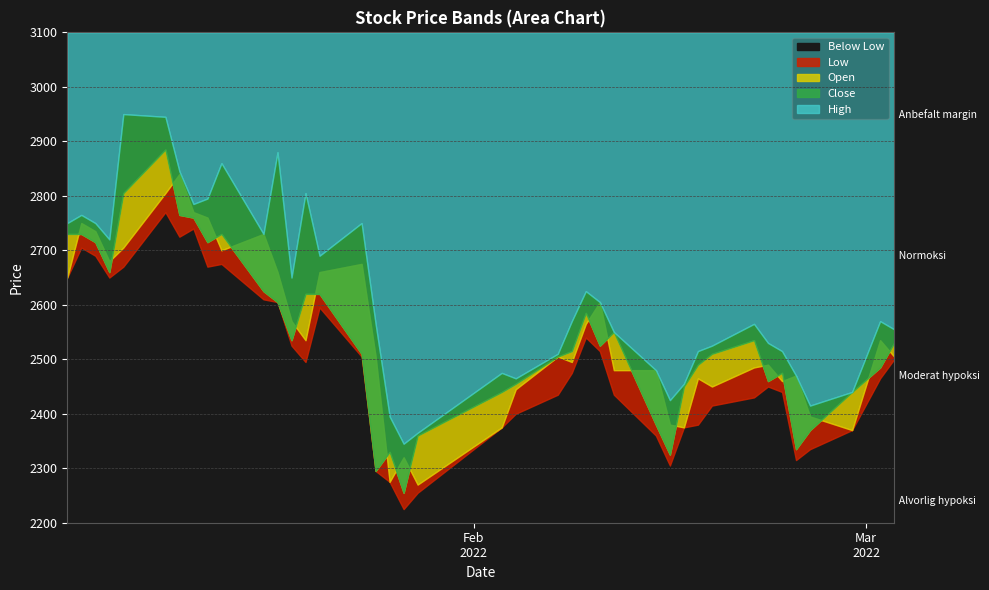

What is the sum of the High values at 32 and 7?

5350